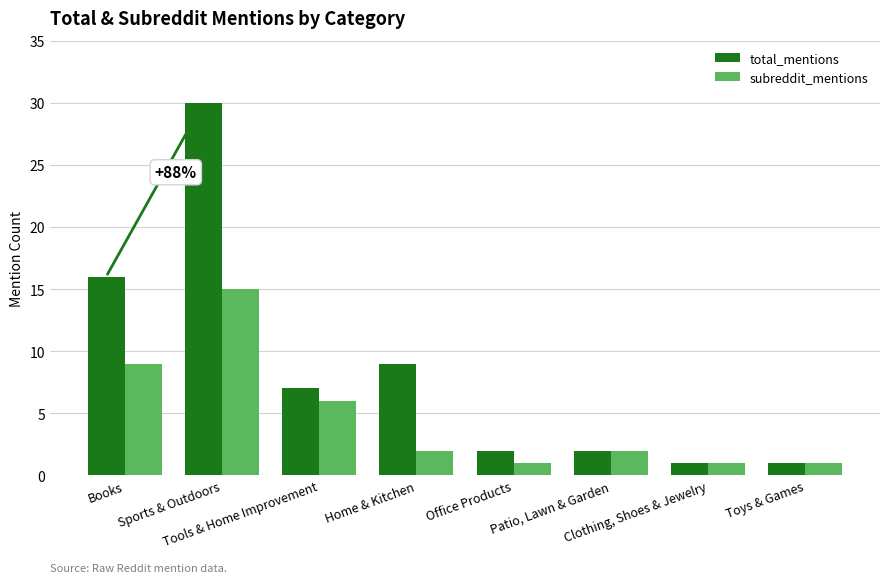

What is the spread (max minus min) of values at Home & Kitchen?

7